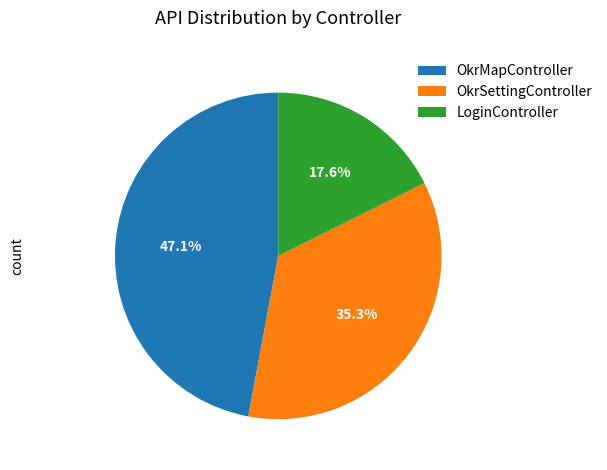

Approximately how many times larger is the value at LoginController compared to OkrMapController?

0.4